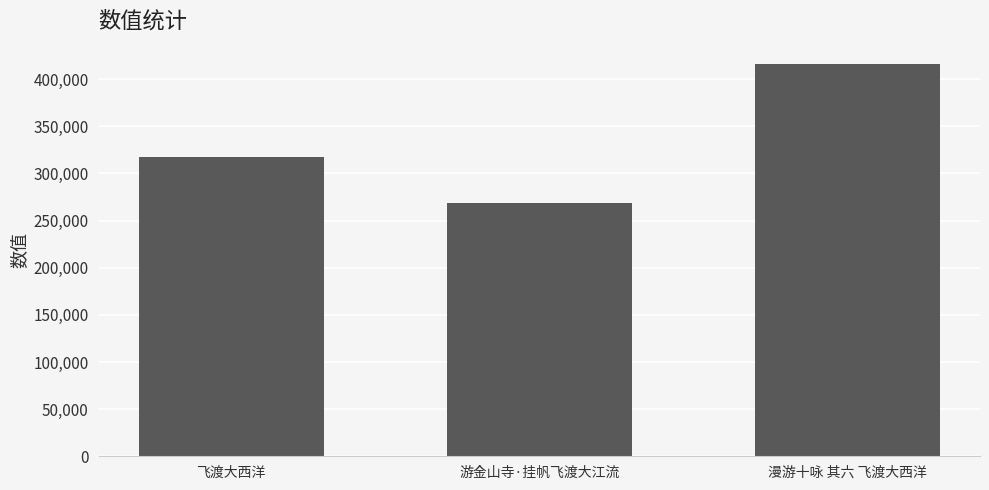

Are the bars grouped side by side (vs. stacked)?

No